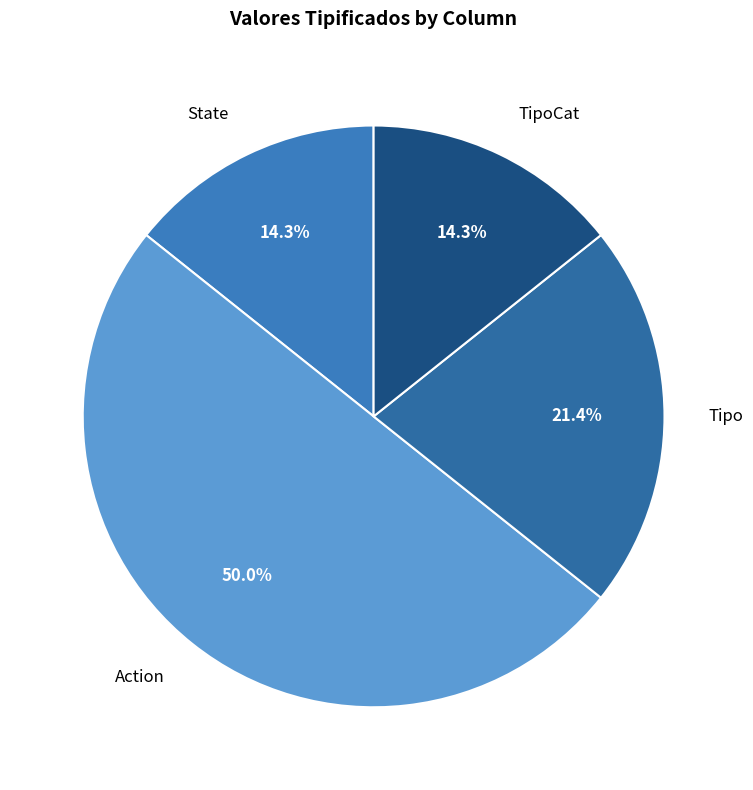

The TipoCat slice represents 8% of the pie. True or false?

False